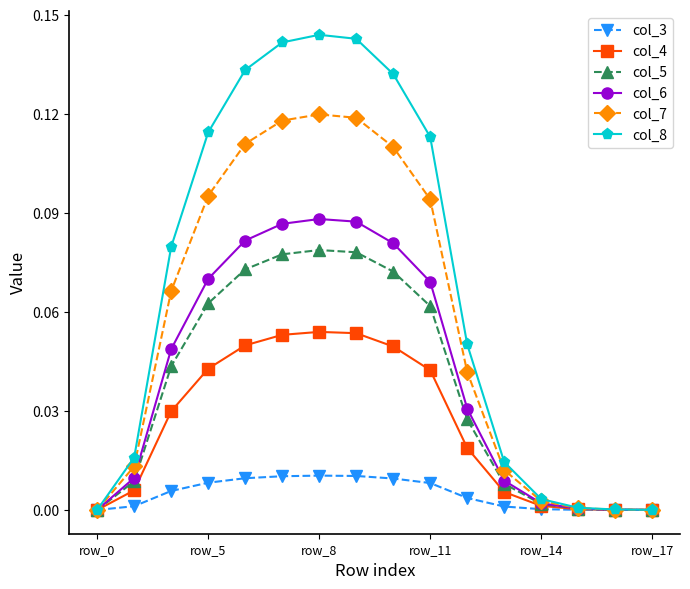

Does the chart display data point markers on the line(s)?

Yes